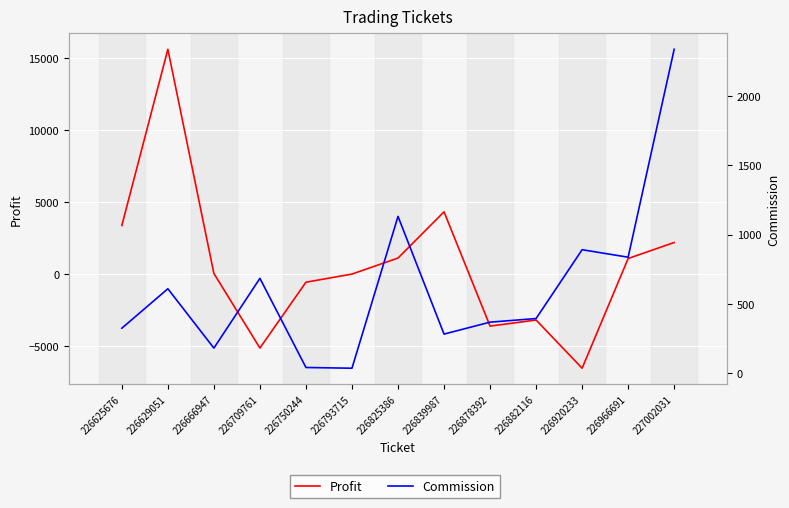

The value of Profit at 226709761 is -8154.2. True or false?

False